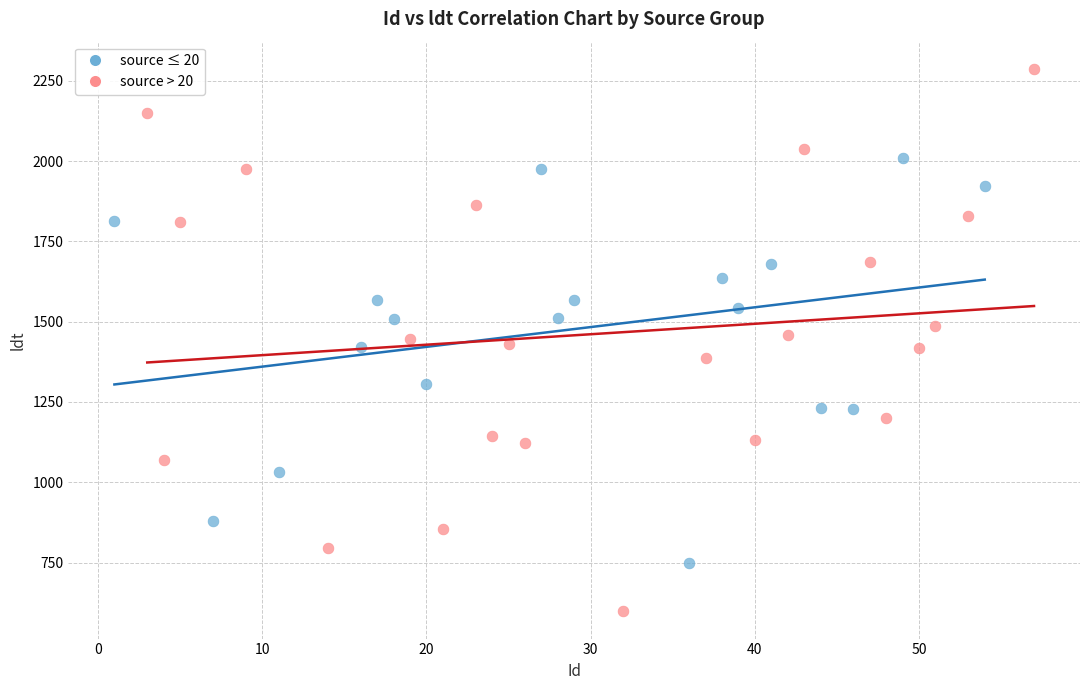

Which series reaches the maximum Y coordinate?

source > 20